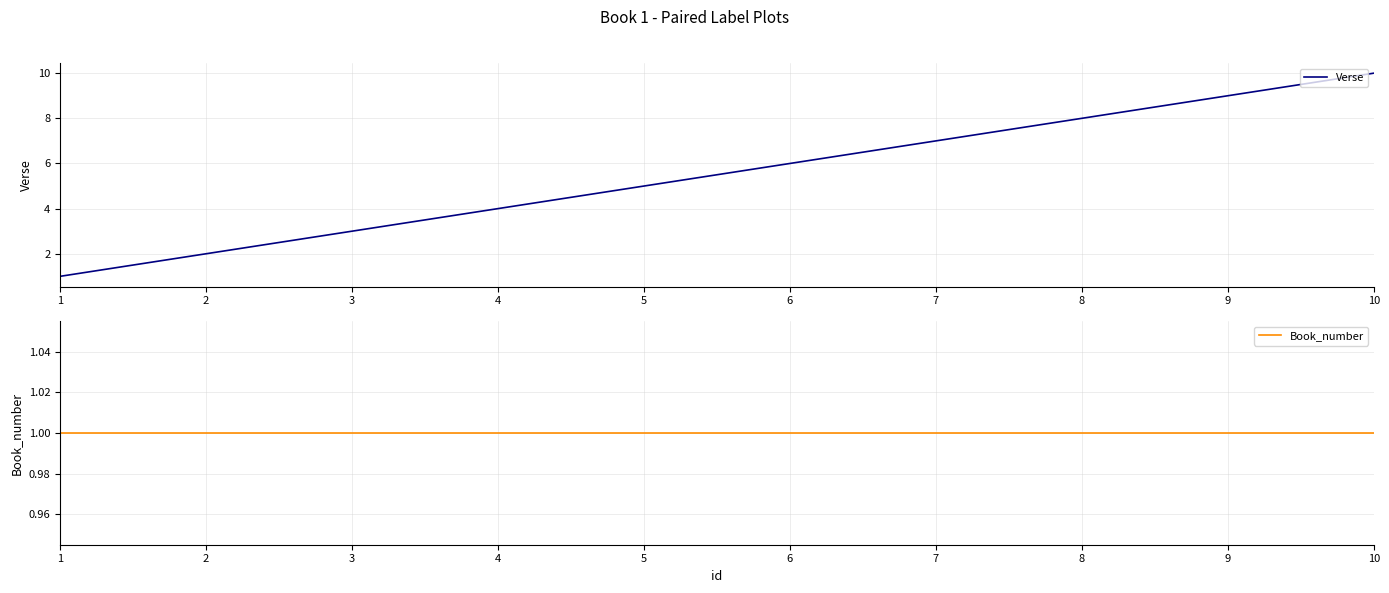

Rank the series by their maximum value, from lowest to highest.

Book_number, Verse